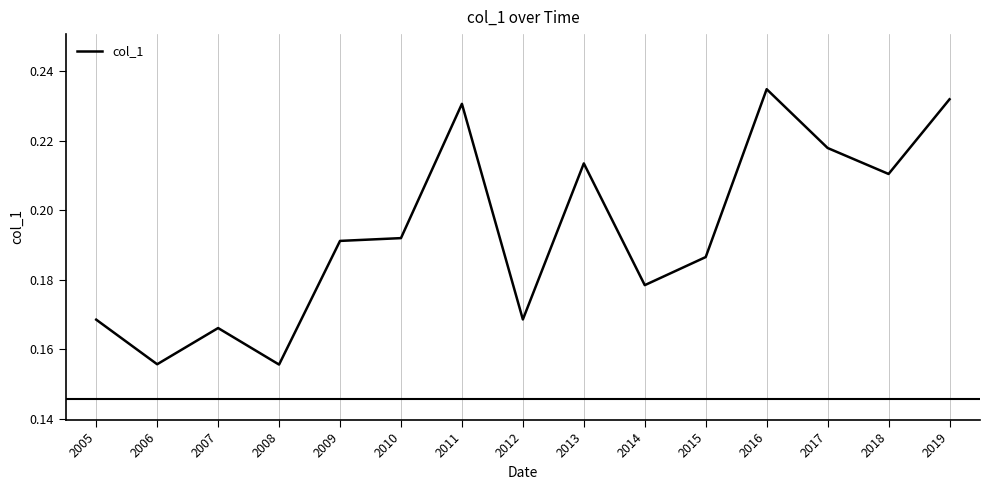

Which has a higher value, 2005 or 2017?

2017